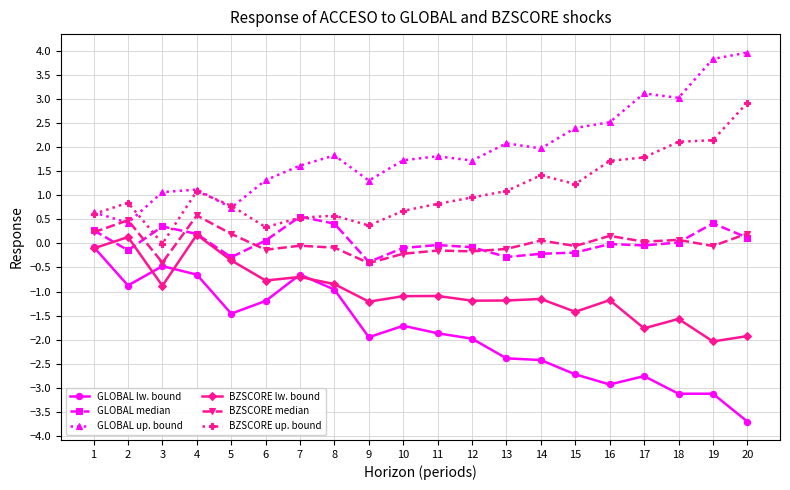

True or false: GLOBAL lw. bound has a value of -1.7 at 10.

True